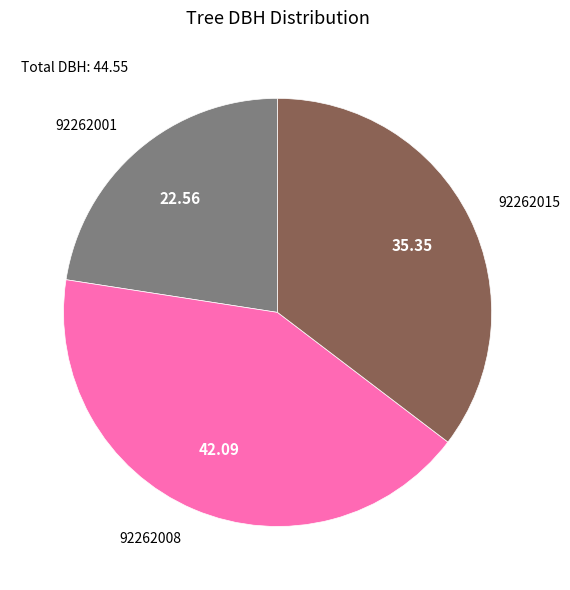

Is it true that 92262001 is 17% of the pie?

False